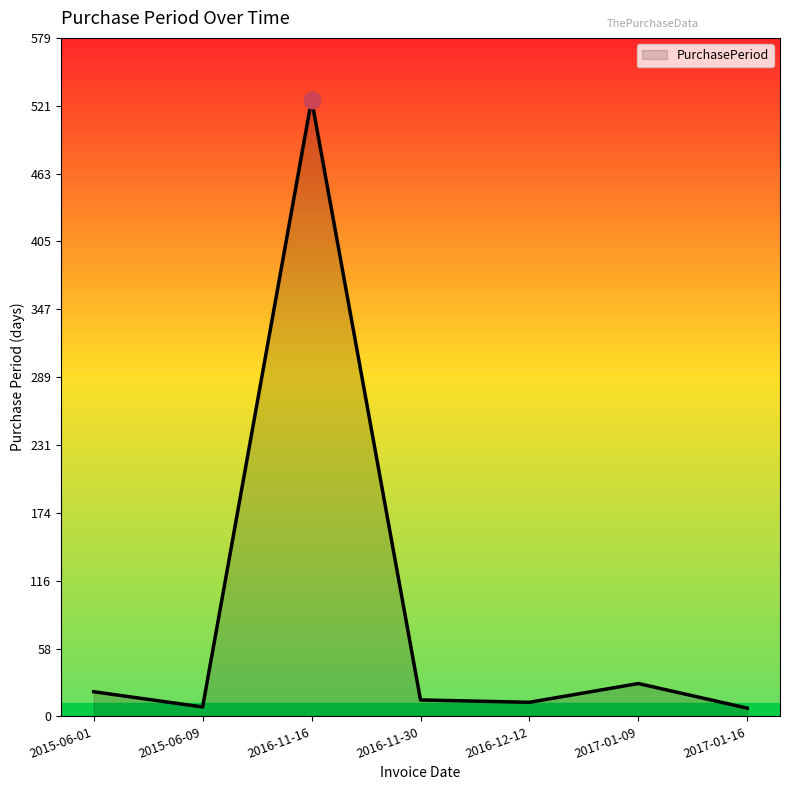

What is the maximum value shown in the chart?

526